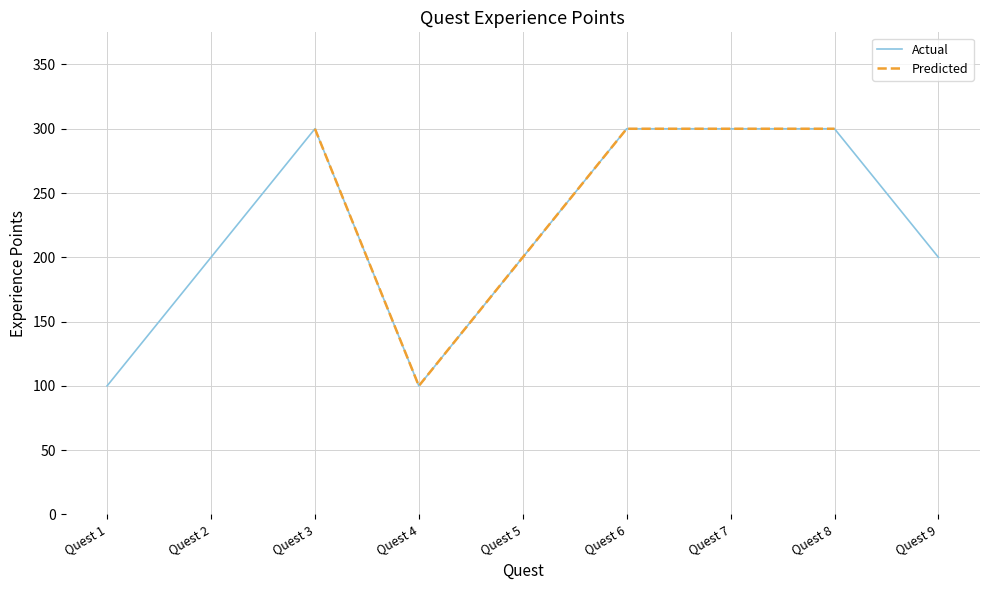

What is the lowest value of the Actual series?

100